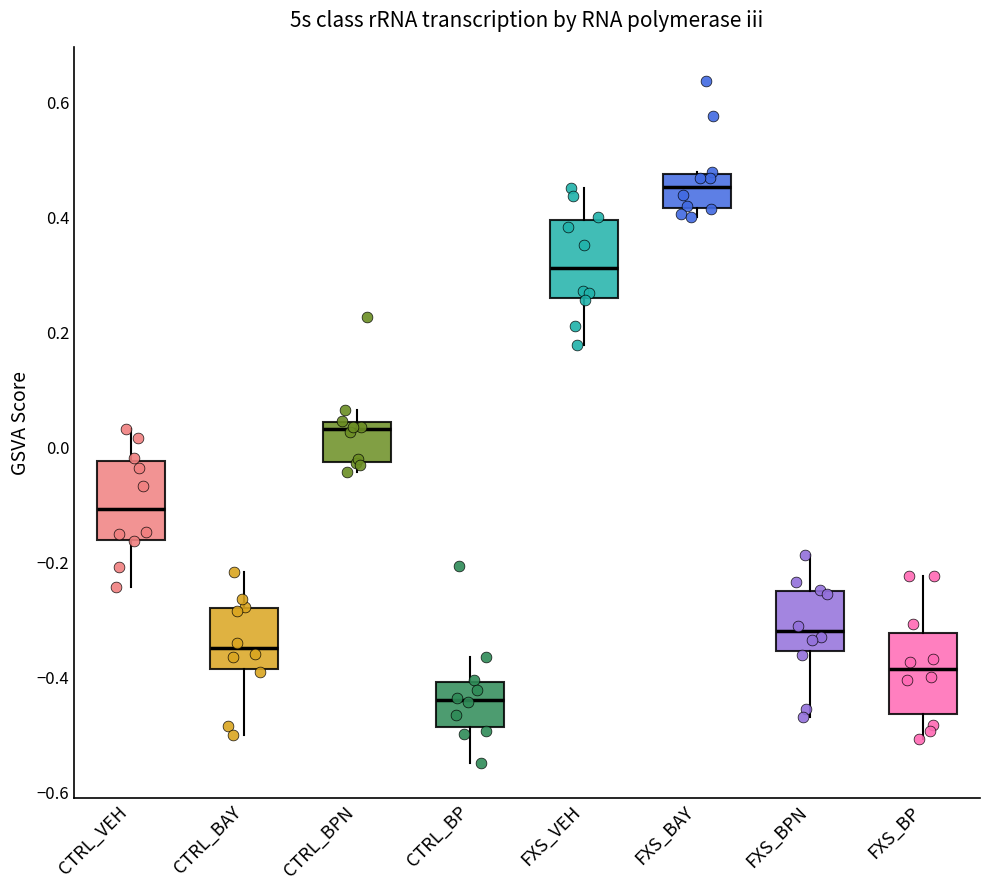

Which box has the lowest median line?

CTRL_BP